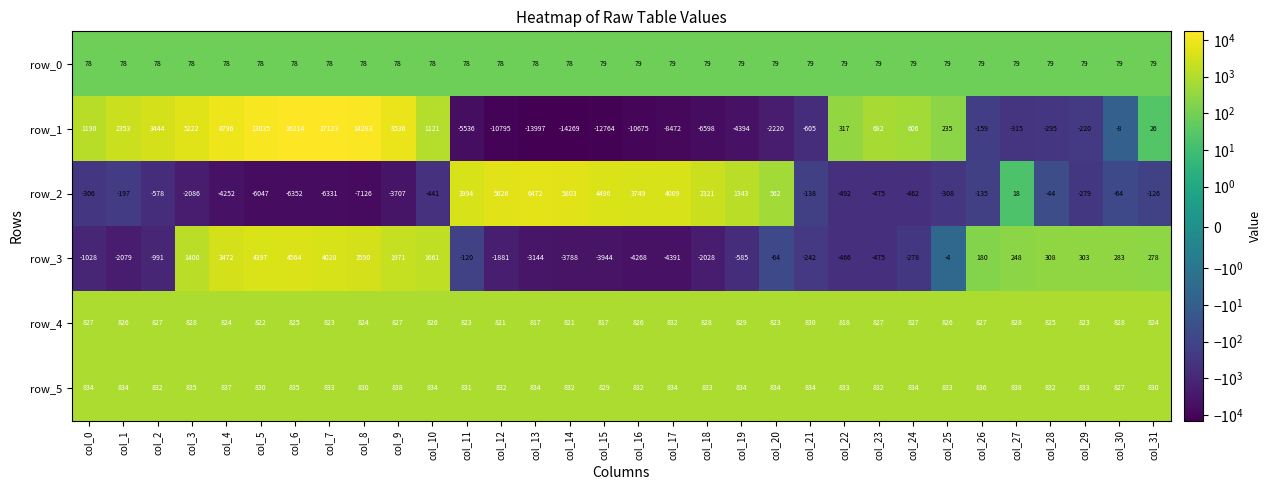

What is the difference between the row_1 values at col_4 and col_6?

7418